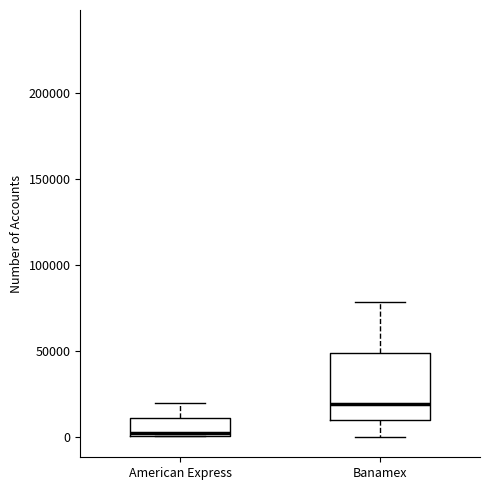

Reading left to right, read every box against the y-axis: the position of its median line, the range the box covers, and the ends of its whiskers. The values are not printed on the chart, so give them approximately, as read against the axis.

American Express: median 5000, box 0 to 10000, whiskers 0 to 20000
Banamex: median 20000, box 10000 to 50000, whiskers 0 to 80000